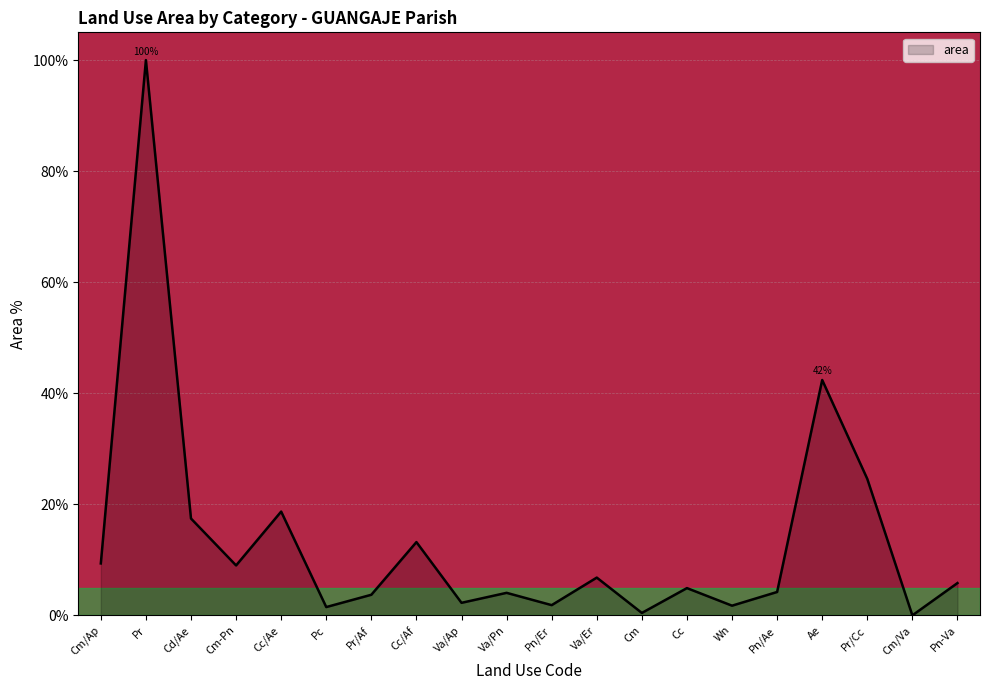

What position from the right is Wn?

6